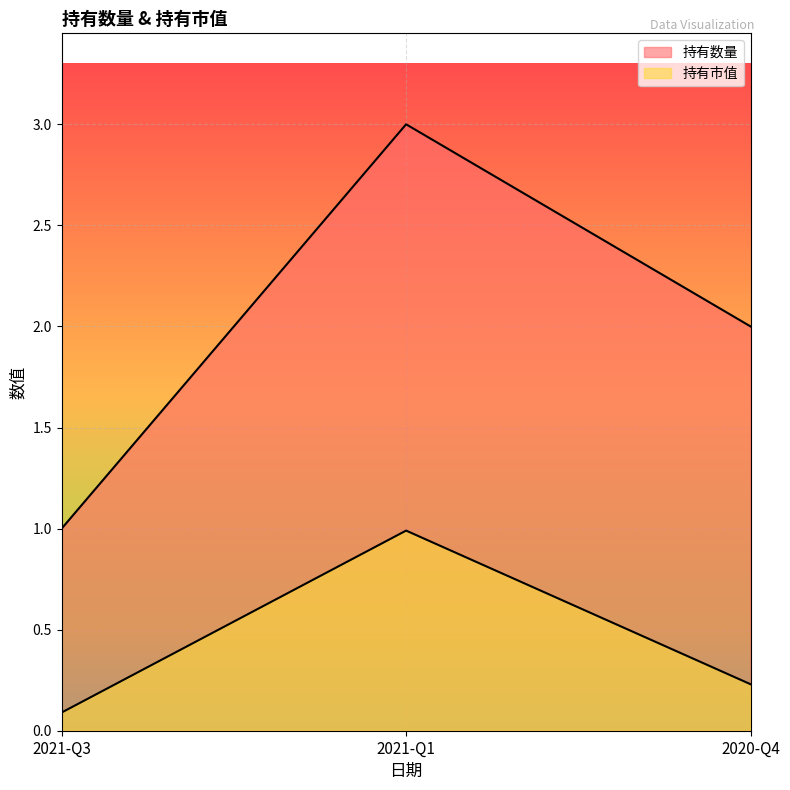

At how many categories does at least one series exceed 2?

1